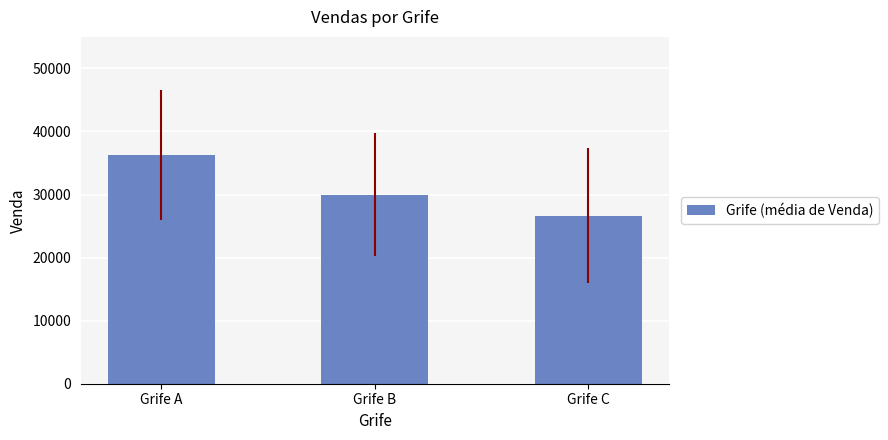

What is the difference between the second highest and minimum values?

3325.4